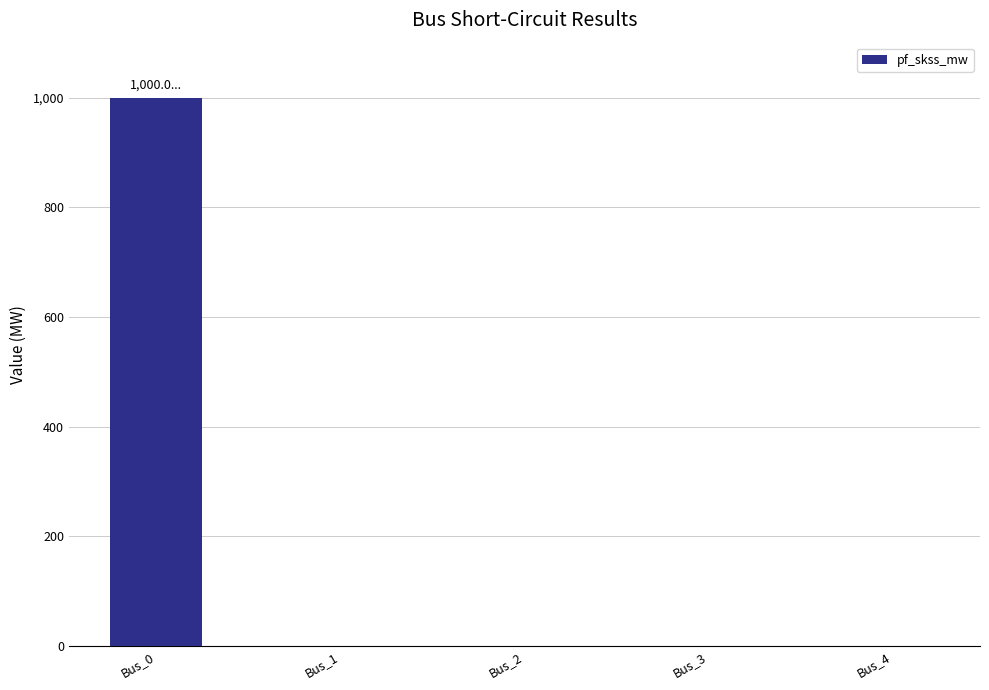

What is the difference between the values at Bus_0 and Bus_1?

1000.0